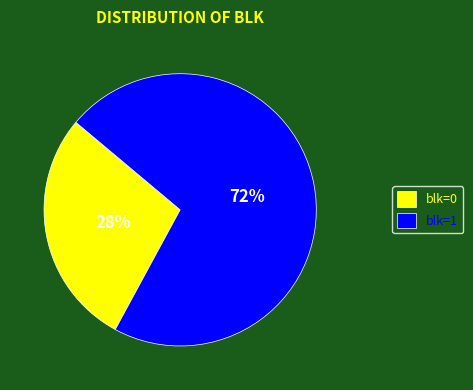

Which slice is the largest?

blk=1